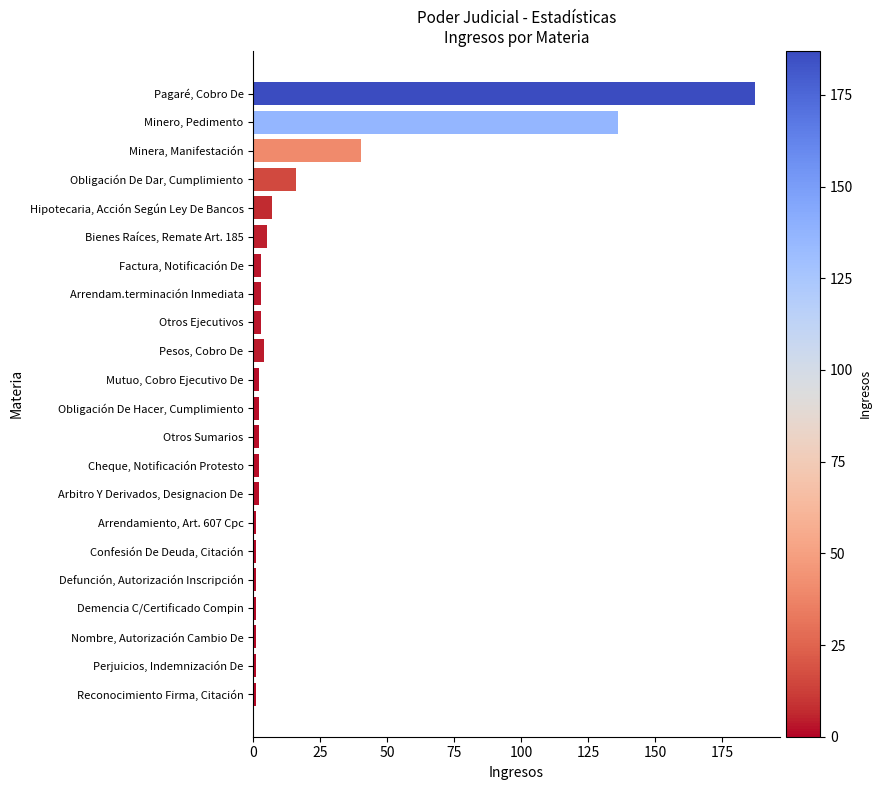

Reading top to bottom, extract all data points from this chart.

187	136	40	16	7	5	3	3	3	4	2	2	2	2	2	1	1	1	1	1	1	1